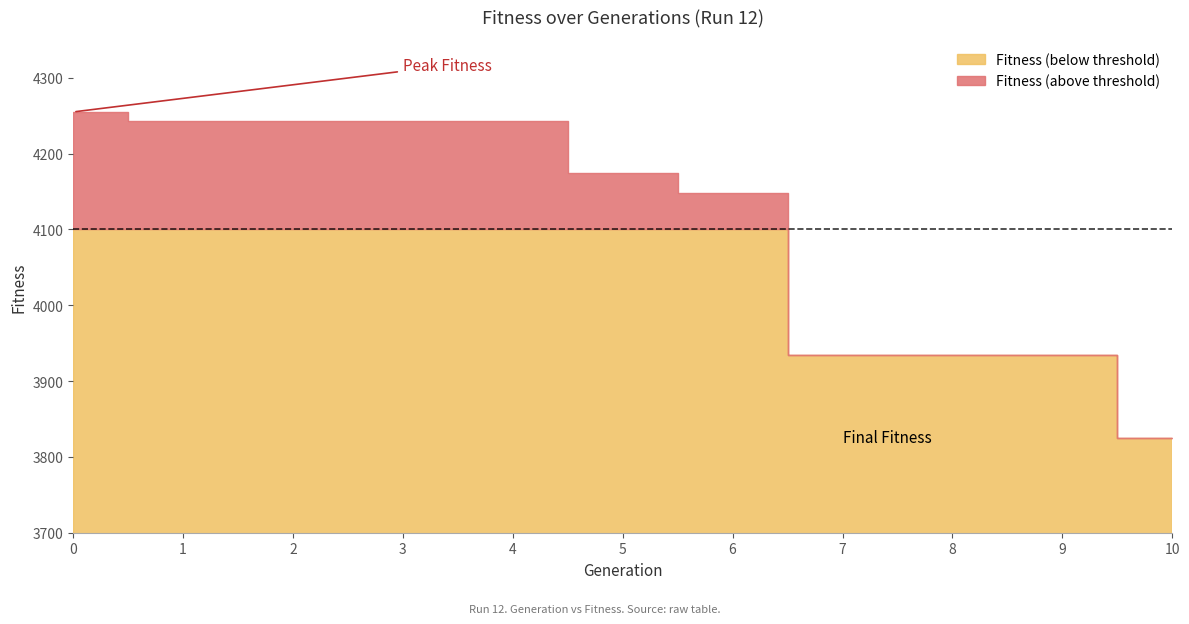

List the labels in order of value, smallest first.

10, 7, 8, 9, 6, 5, 1, 2, 3, 4, 0